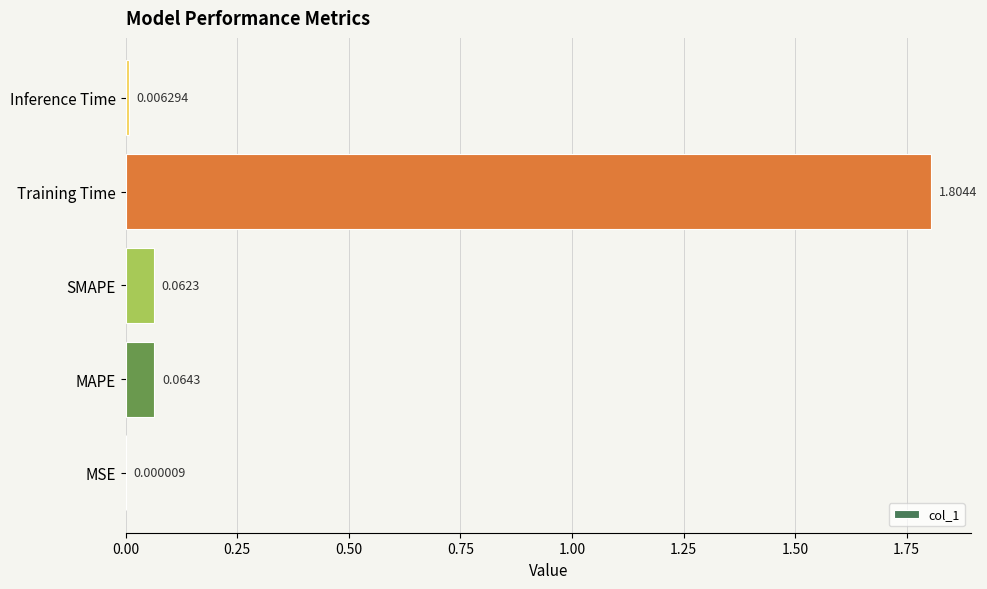

What is the sum of the values at Training Time and SMAPE?

1.9